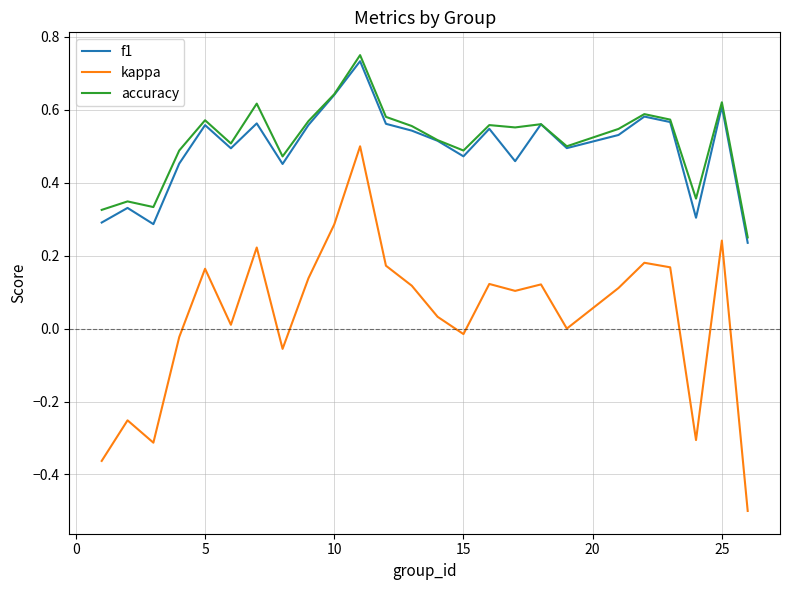

What is the lowest value of the kappa series?

-0.5